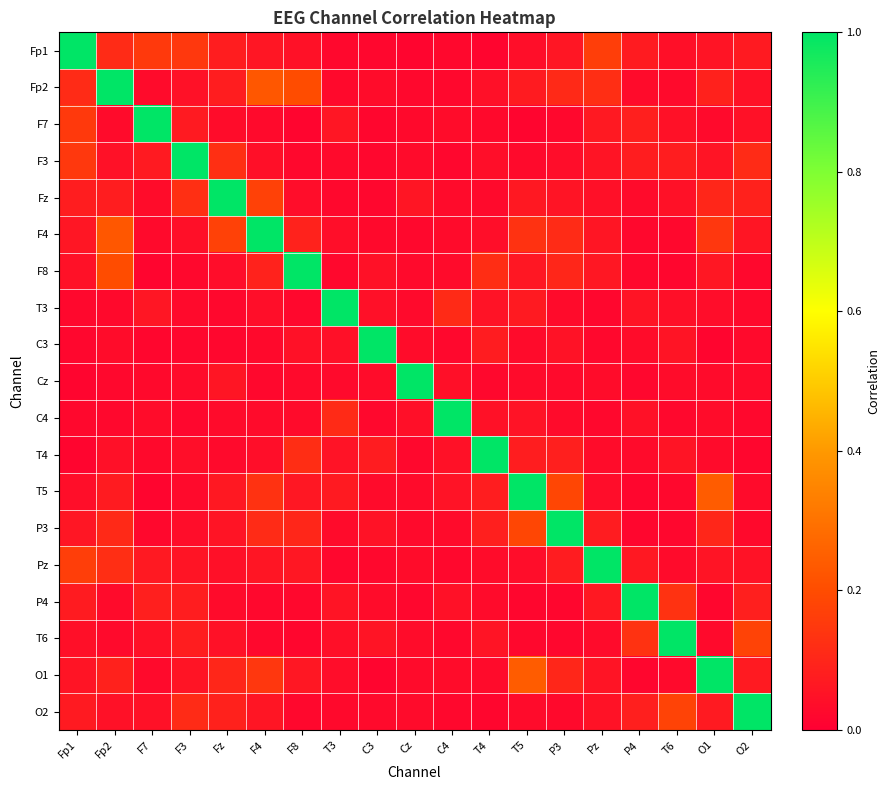

What is the maximum value shown in the chart?

1.0